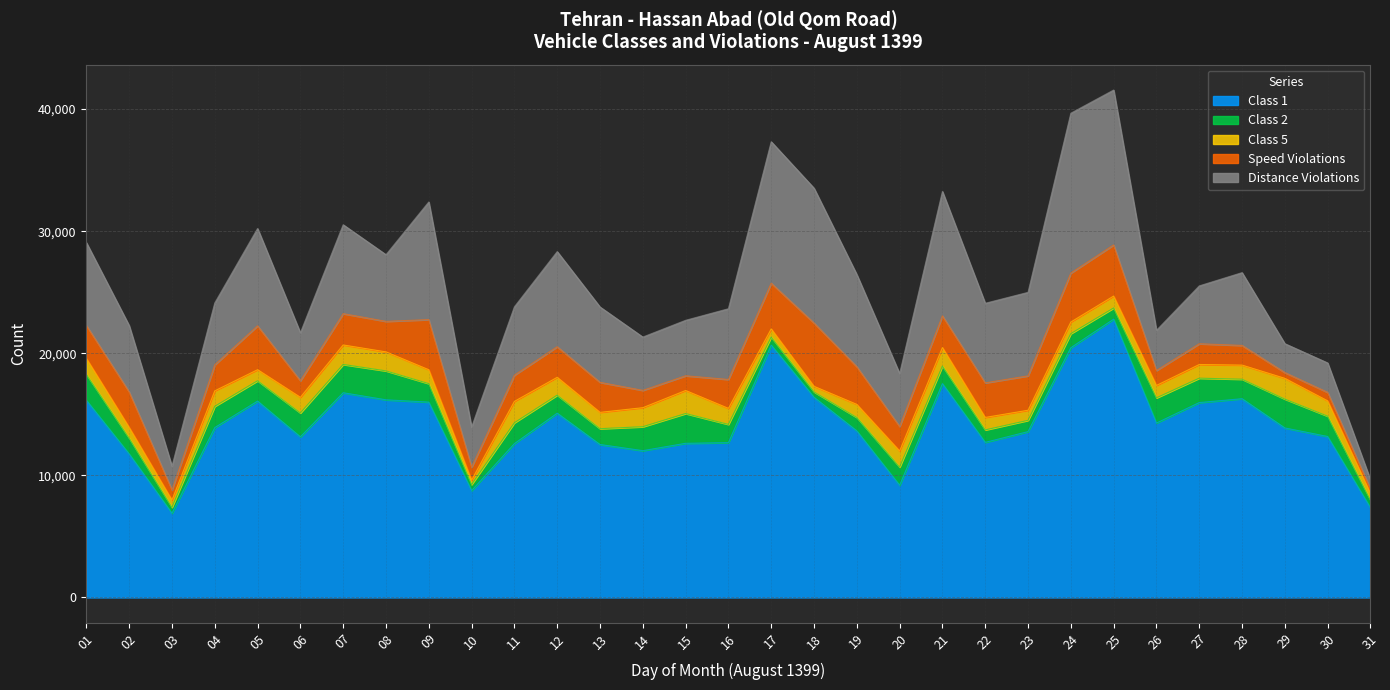

True or false: Class 5 and Distance Violations cross at least once.

False